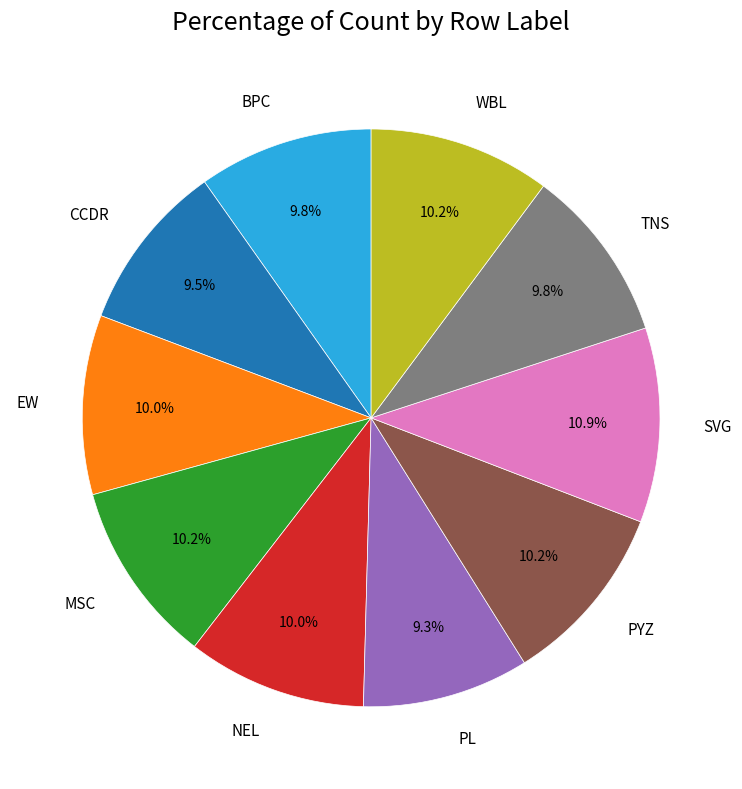

Which category has the biggest portion of the pie?

SVG